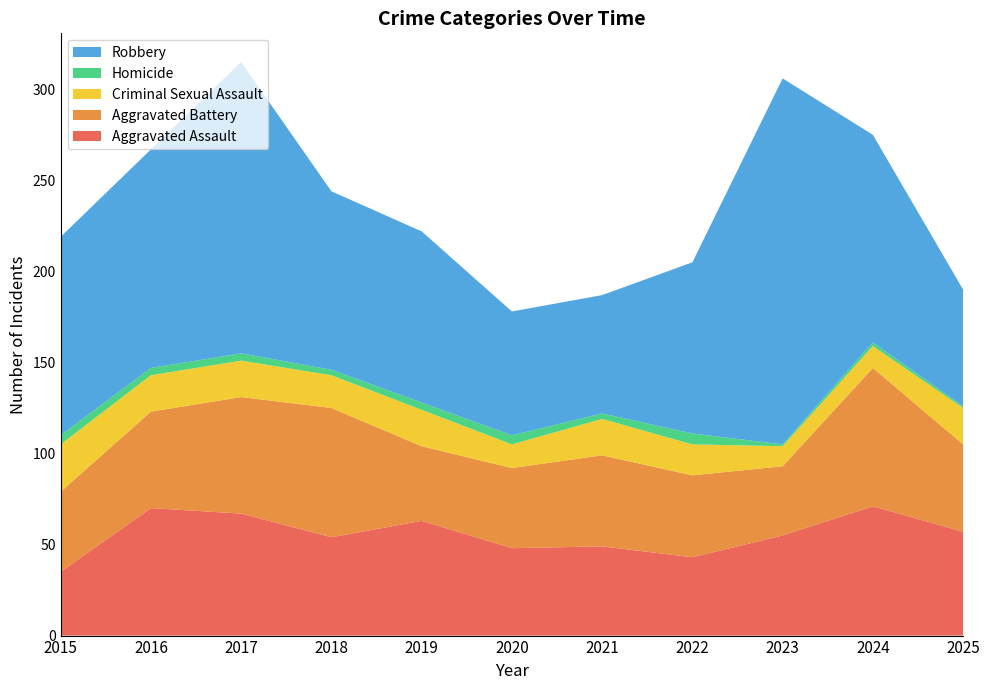

Reading right to left, list all the values displayed in this chart.

Aggravated Assault: 57	71	55	43	49	48	63	54	67	70	35
Aggravated Battery: 48	76	38	45	50	44	41	71	64	53	44
Criminal Sexual Assault: 20	12	11	17	20	13	20	18	20	20	26
Homicide: 1	2	1	6	3	5	4	3	4	4	5
Robbery: 64	114	201	94	65	68	94	98	160	120	109